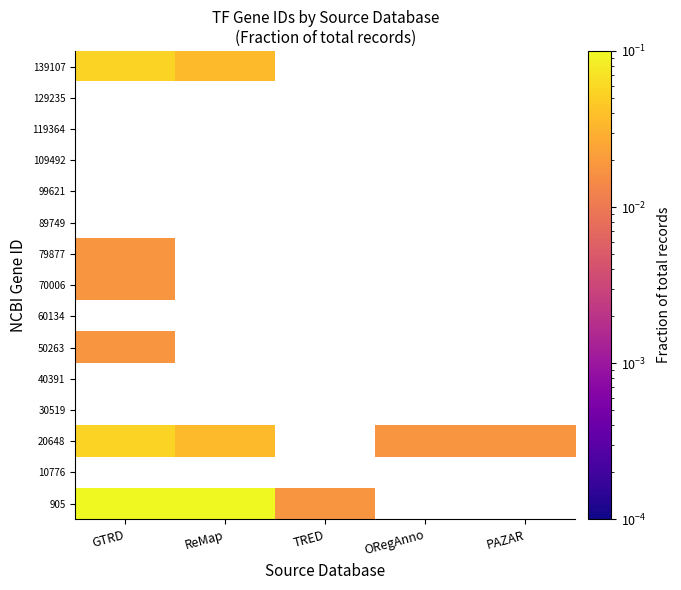

At how many categories does at least one series exceed 0?

5